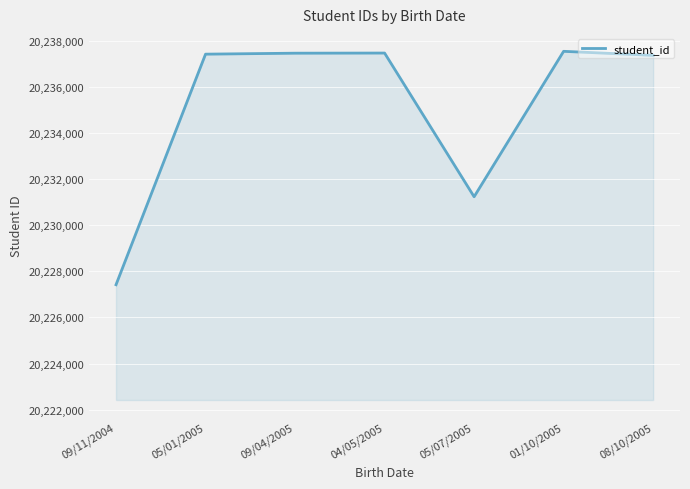

Does the chart have visible grid lines?

Yes